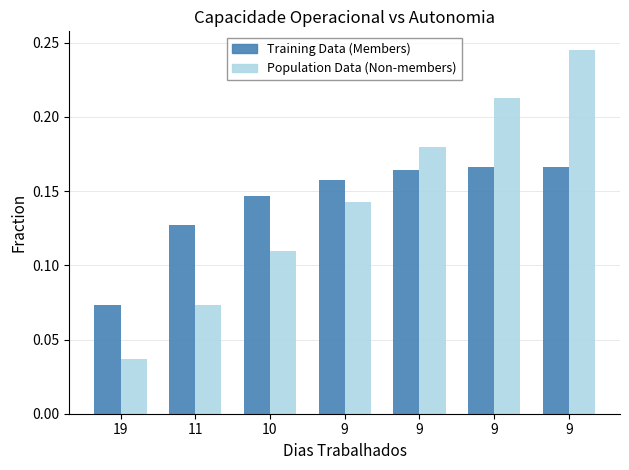

How many bars are there in each group?

2